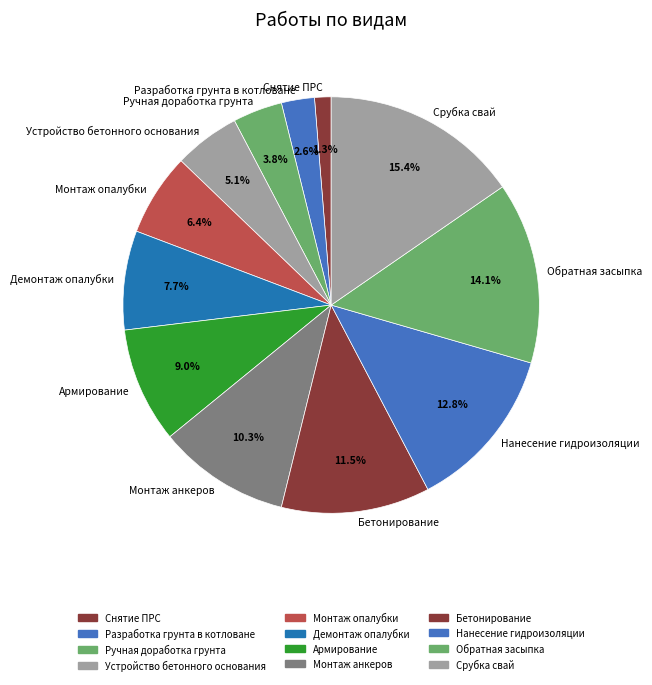

Rank the categories by value from highest to lowest.

Срубка свай, Обратная засыпка, Нанесение гидроизоляции, Бетонирование, Монтаж анкеров, Армирование, Демонтаж опалубки, Монтаж опалубки, Устройство бетонного основания, Ручная доработка грунта, Разработка грунта в котловане, Снятие ПРС